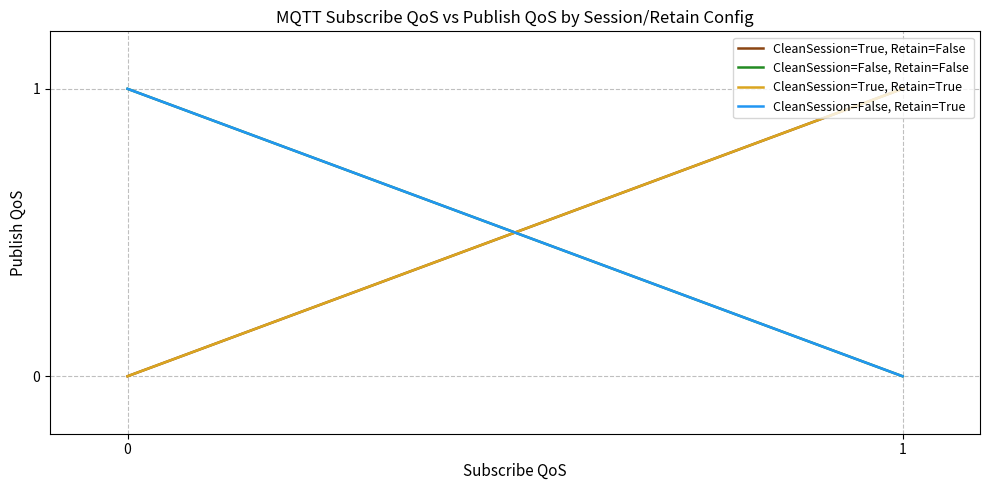

At 0, list the series in order from largest to smallest.

CleanSession=False, Retain=False, CleanSession=False, Retain=True, CleanSession=True, Retain=False, CleanSession=True, Retain=True